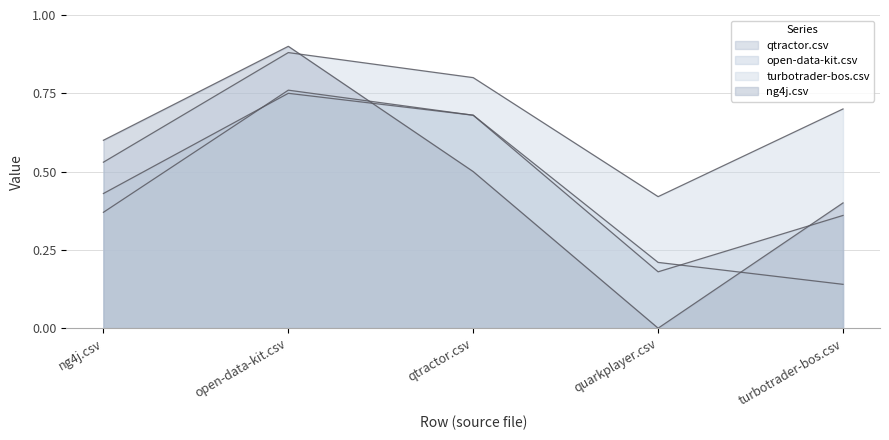

Is it true that ng4j.csv equals 0.7 at turbotrader-bos.csv?

False